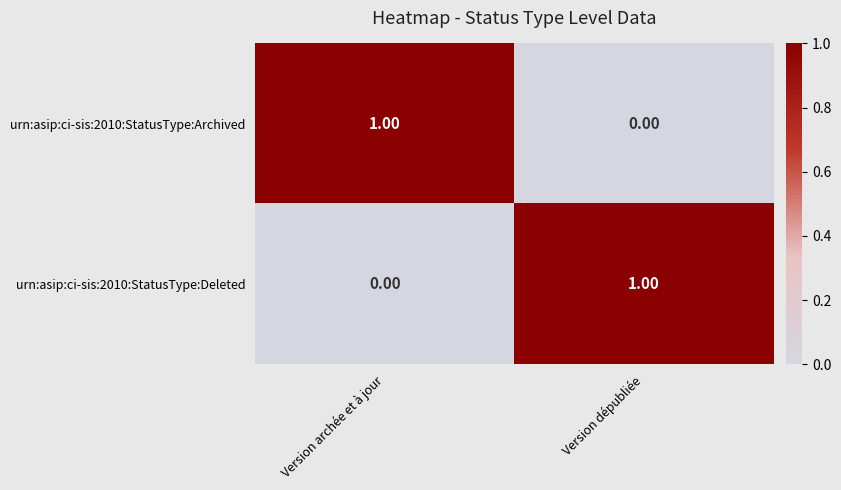

At which label does urn:asip:ci-sis:2010:StatusType:Deleted reach its peak?

Version dépubliée